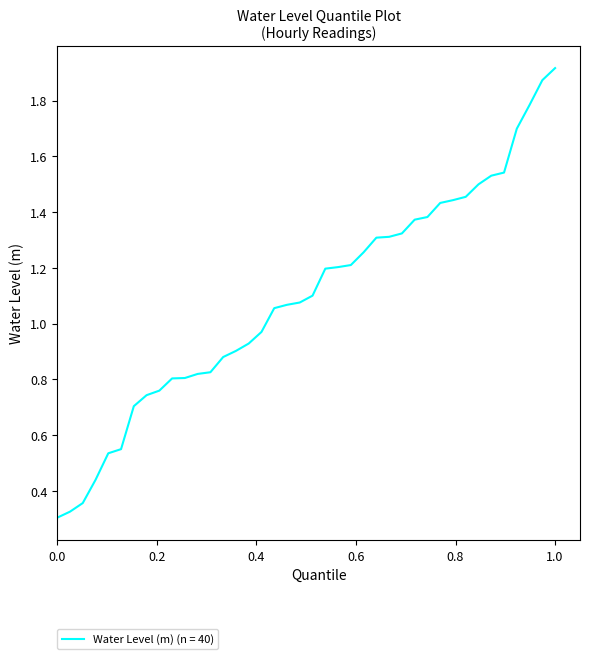

What is the difference between the maximum and minimum values?

1.6